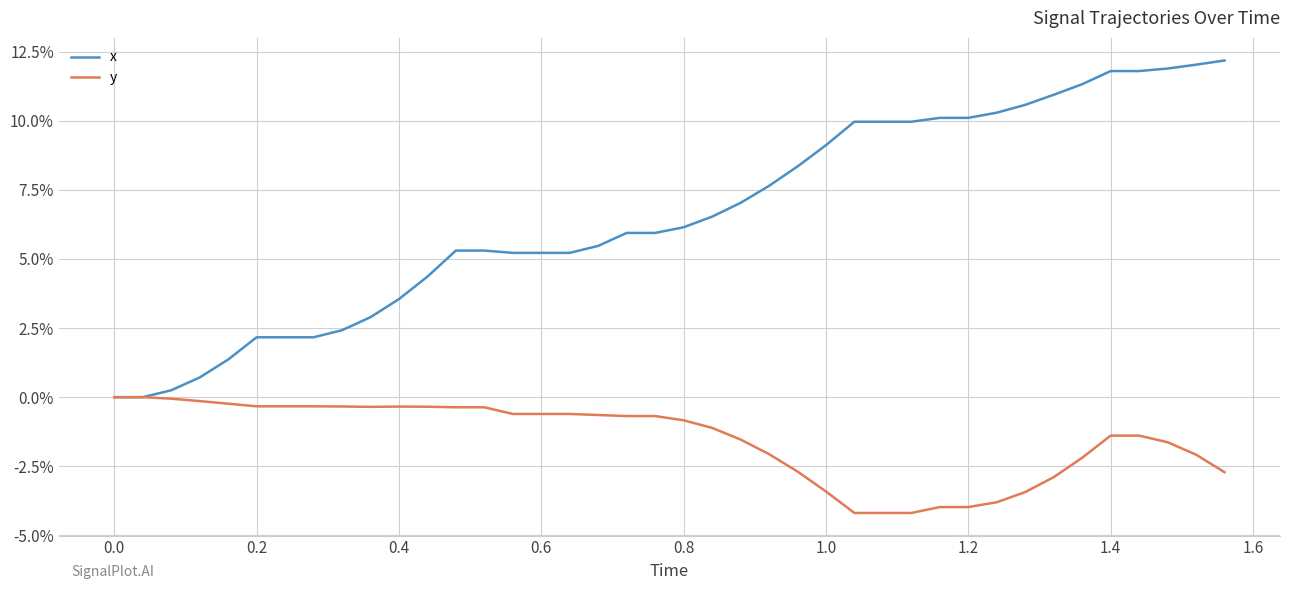

What are all the series names shown in the legend?

x, y